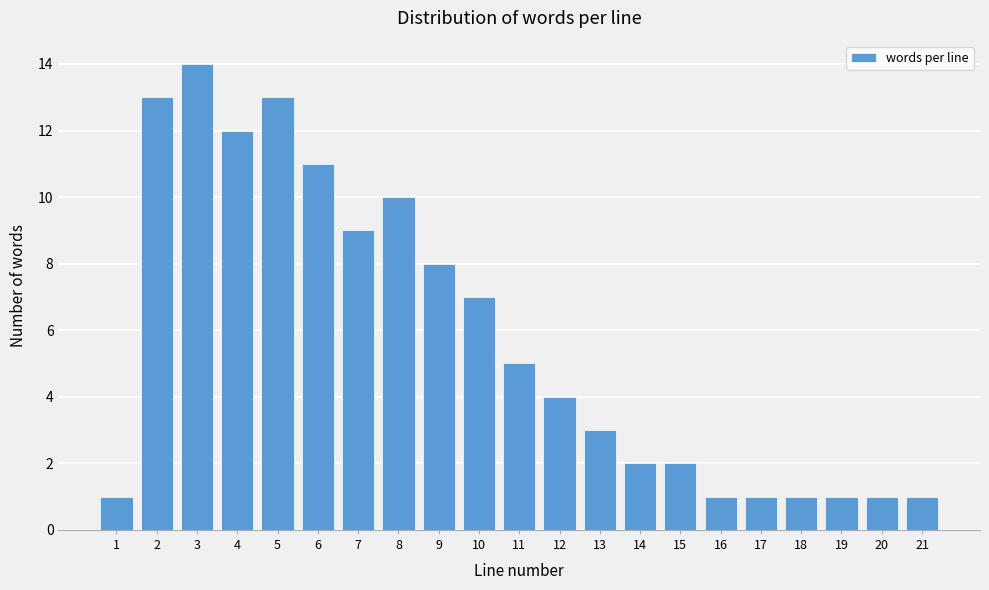

Reading left to right, transcribe all the data shown in this chart.

1=1	2=13	3=14	4=12	5=13	6=11	7=9	8=10	9=8	10=7	11=5	12=4	13=3	14=2	15=2	16=1	17=1	18=1	19=1	20=1	21=1